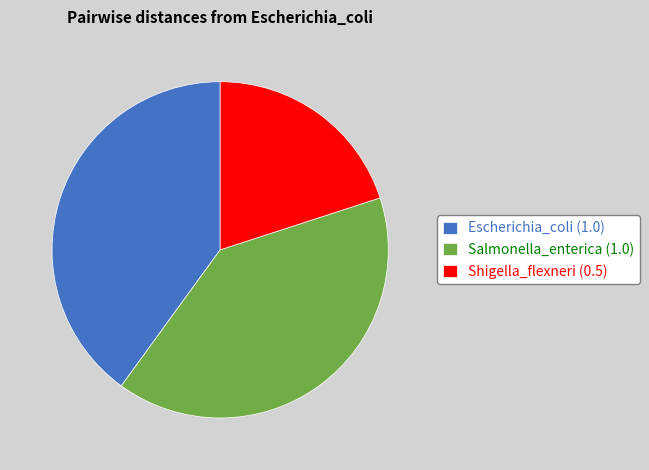

Combined, do Shigella_flexneri (0.5) and Salmonella_enterica (1.0) account for over 50%?

Yes